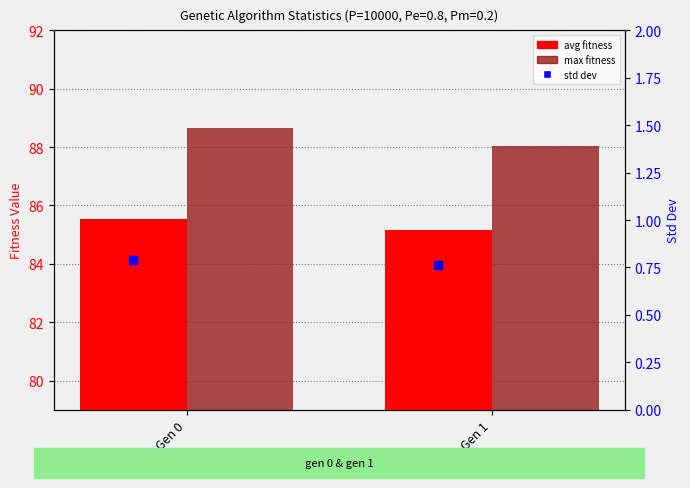

At which category is the sum across all series the highest?

Gen 0